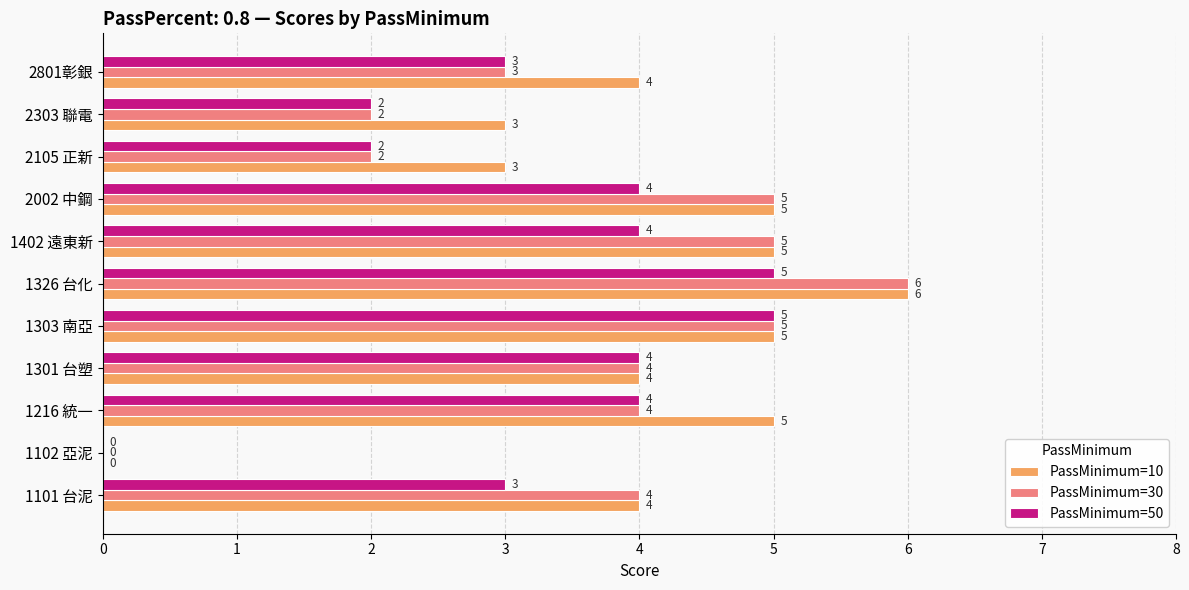

Which series has the largest total across all categories?

PassMinimum=10